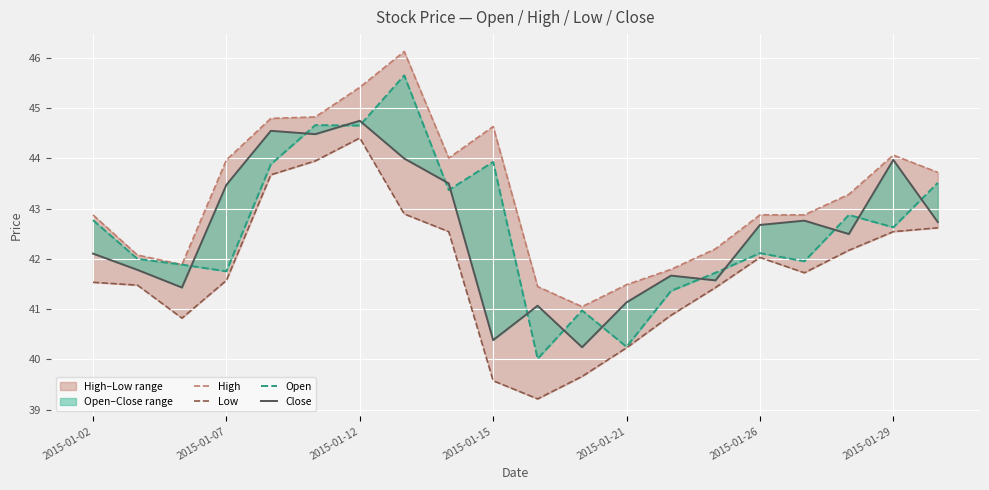

True or false: Open has more than 2 points higher than both neighbors.

True